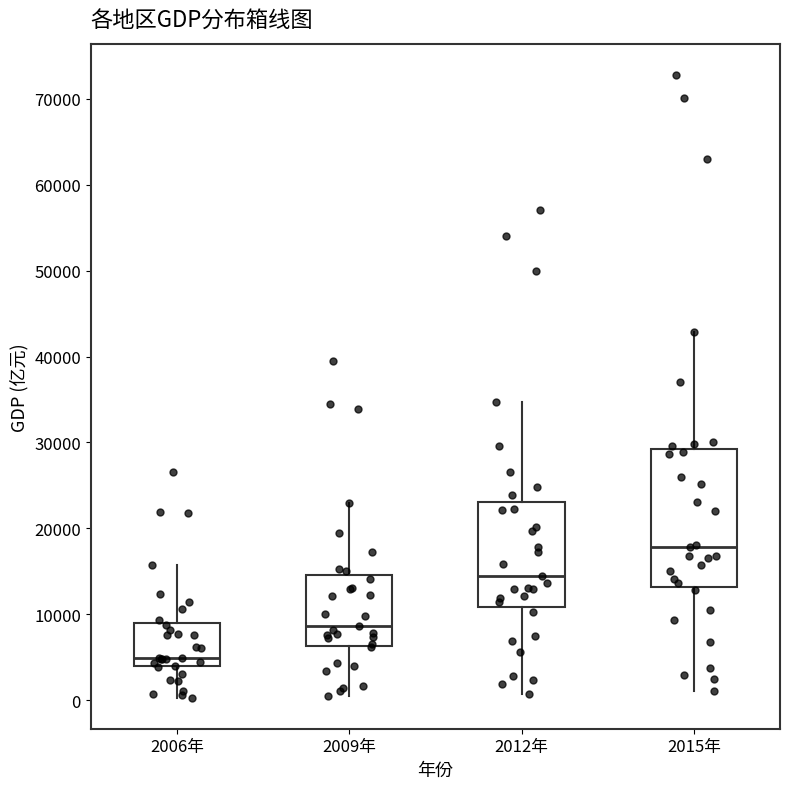

Reading left to right, read every box against the y-axis: the position of its median line, the range the box covers, and the ends of its whiskers. The values are not printed on the chart, so give them approximately, as read against the axis.

2006年: median 5000, box 4000 to 9000, whiskers 0 to 16000
2009年: median 9000, box 6000 to 15000, whiskers 0 to 23000
2012年: median 14000, box 11000 to 23000, whiskers 1000 to 35000
2015年: median 18000, box 13000 to 29000, whiskers 1000 to 43000